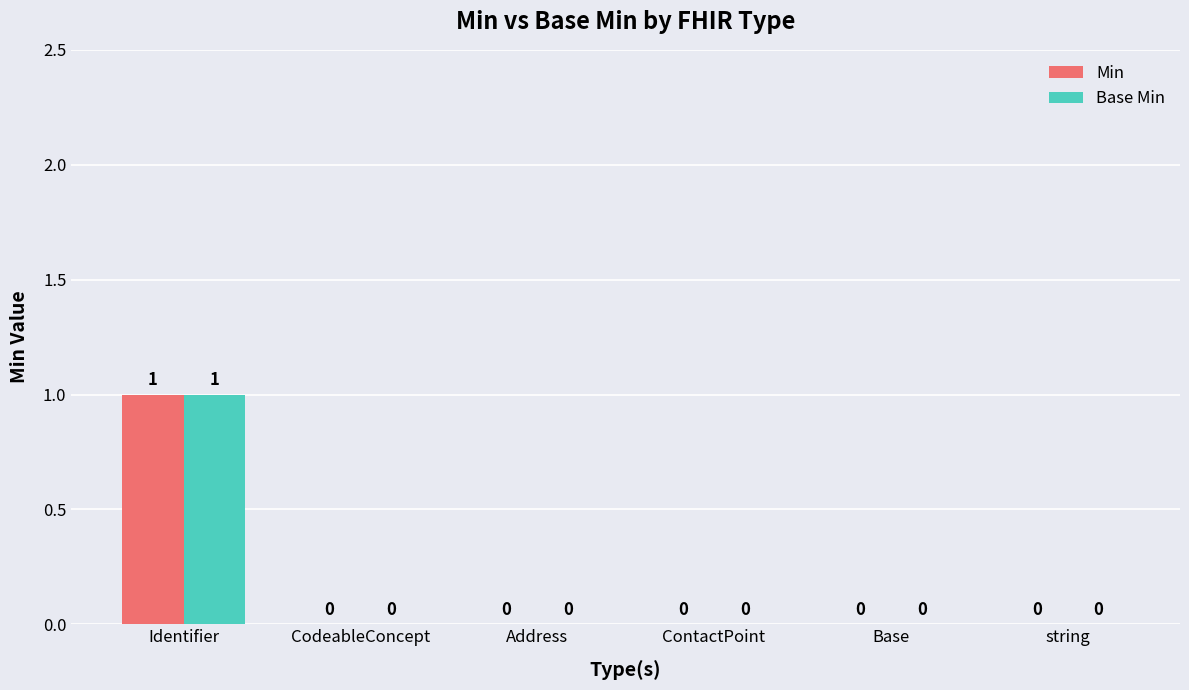

Which category has the highest value in the Min series?

Identifier